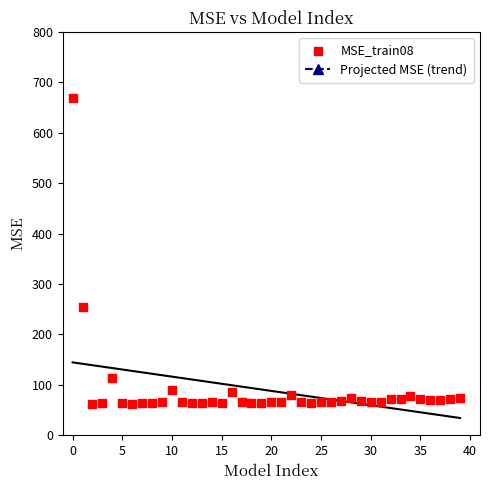

What Y value in the scatter plot is closest to 365?

255.4